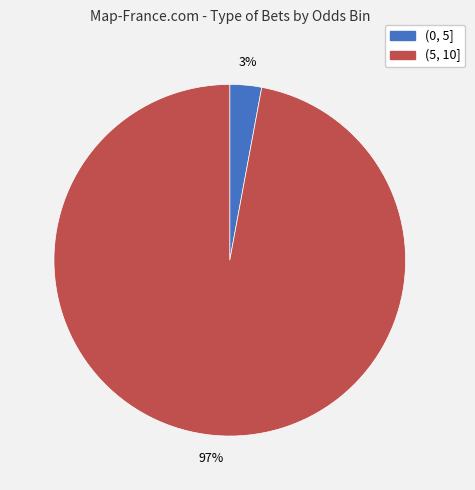

Do (5, 10] and (0, 5] together represent more than half of the pie?

Yes